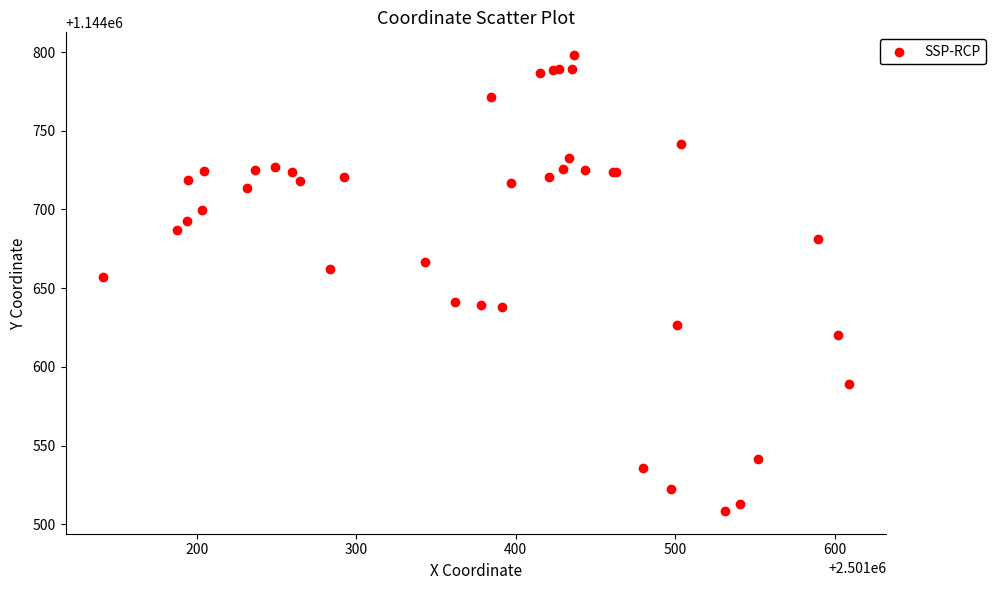

What Y value in the scatter plot is closest to 1144653?

1144657.1